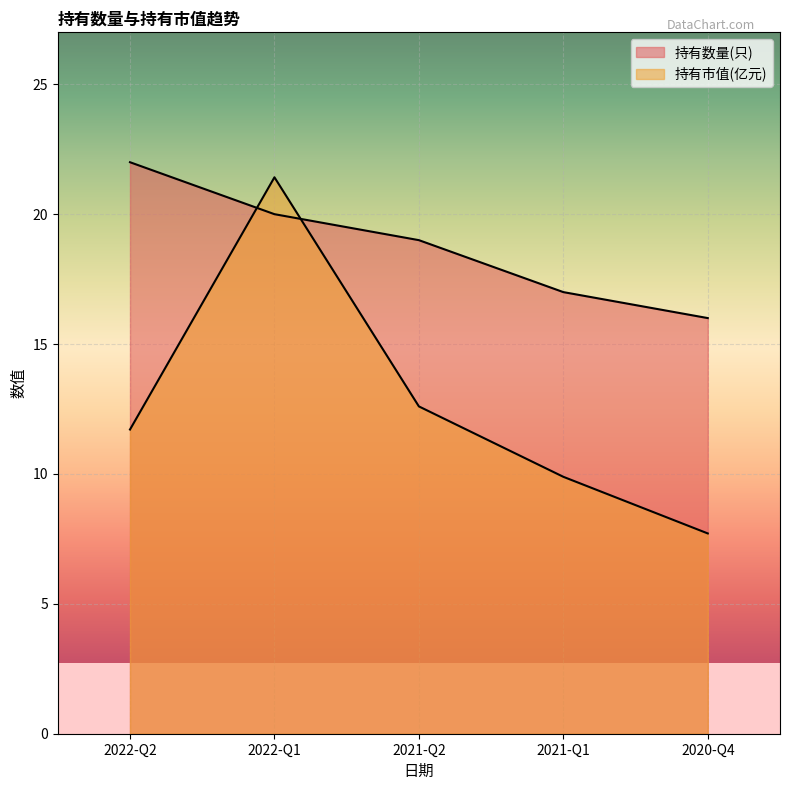

How many lines are shown in the chart?

2